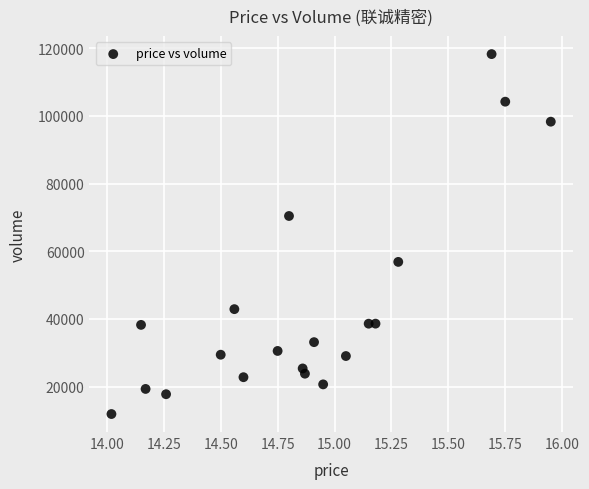

What Y value in the scatter plot is closest to 65098?

70441